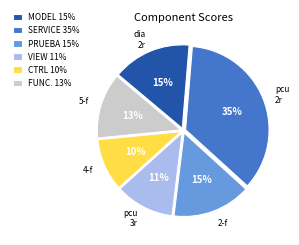

To the nearest percent, what is the average slice percentage?

17%